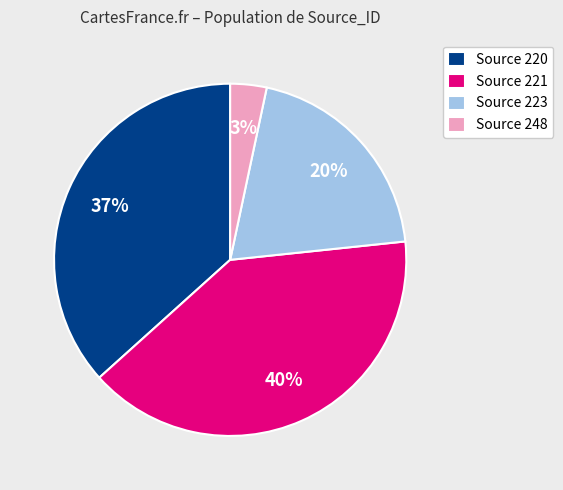

Rank the categories by value from lowest to highest.

Source 248, Source 223, Source 220, Source 221